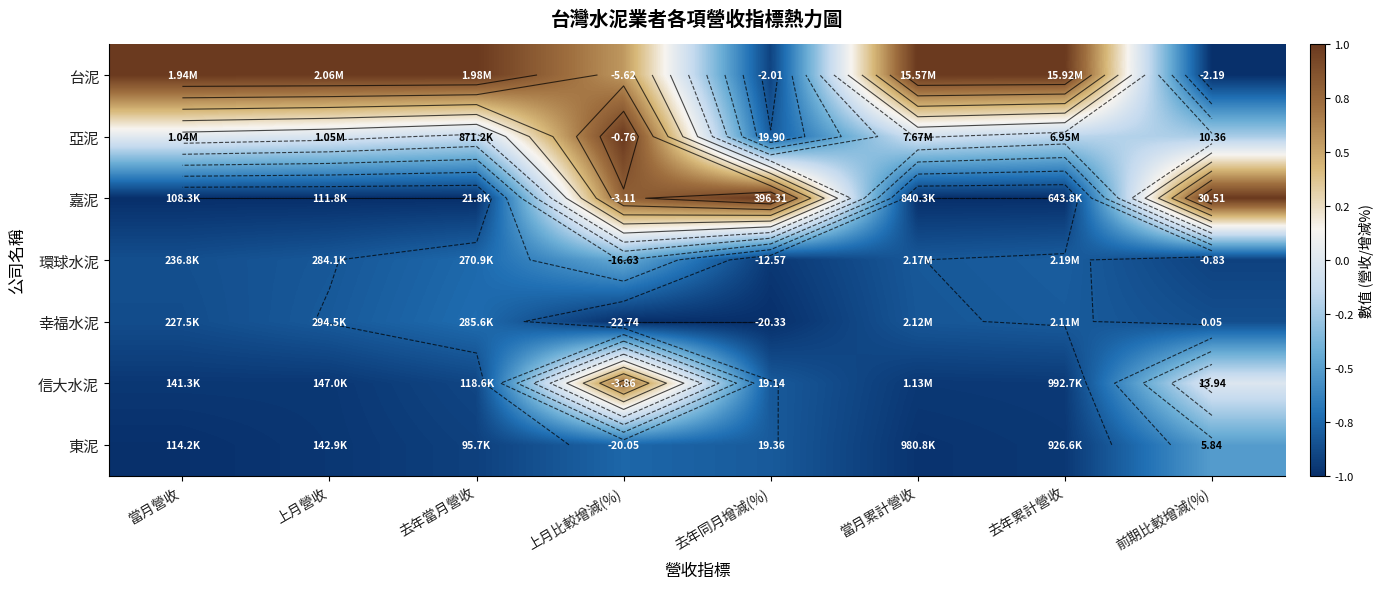

Which has a higher value, 當月累計營收 or 當月營收?

當月累計營收